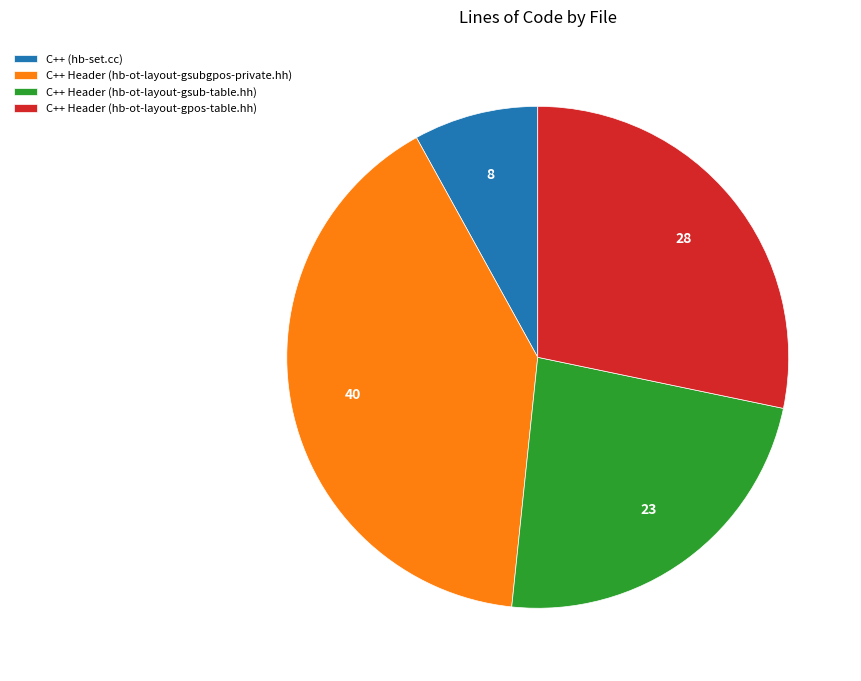

Which slice is the largest?

C++ Header (hb-ot-layout-gsubgpos-private.hh)